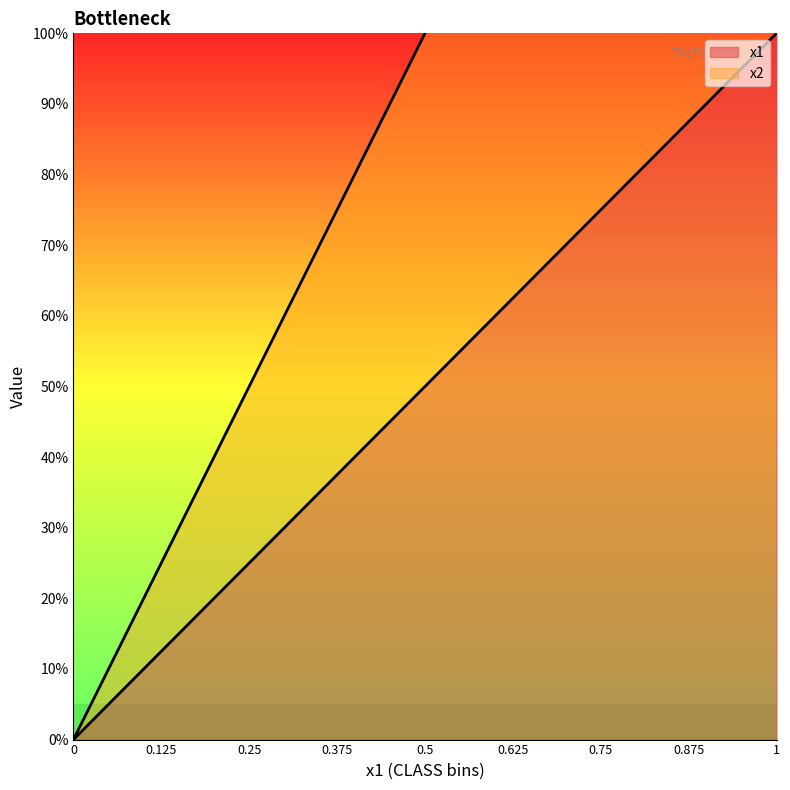

Which series changed the most between 0.625 and 1.0?

x1_mean